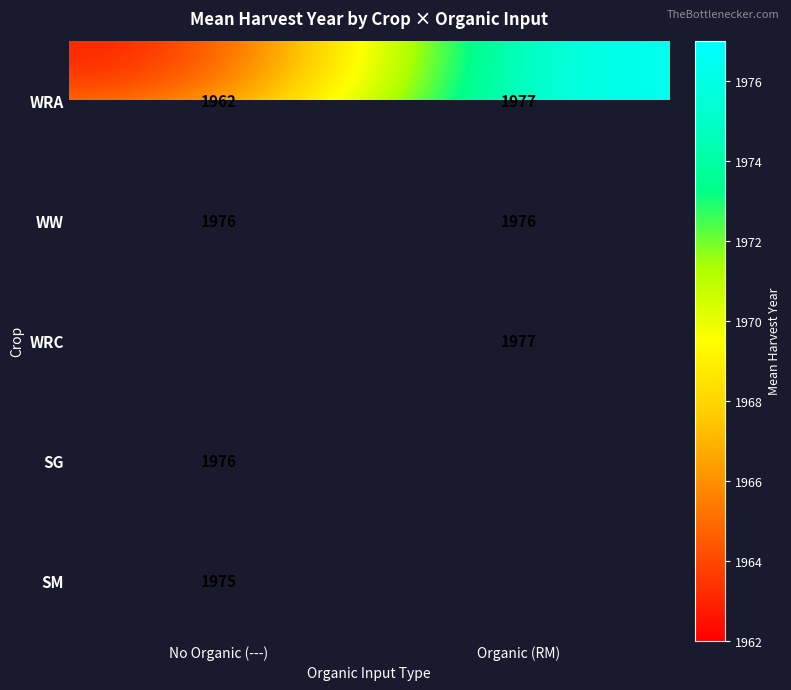

What is the minimum value shown in the chart?

1962.0